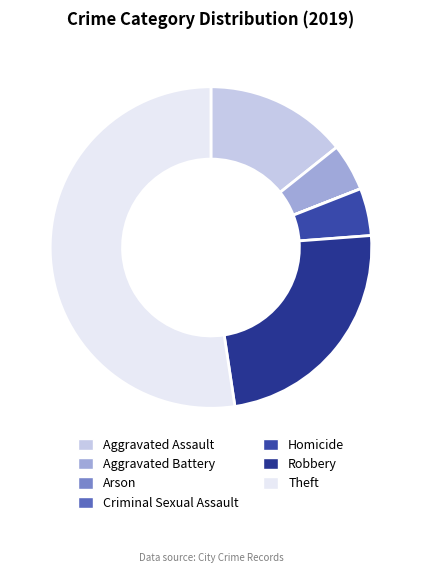

The Criminal Sexual Assault slice represents 0% of the pie. True or false?

True